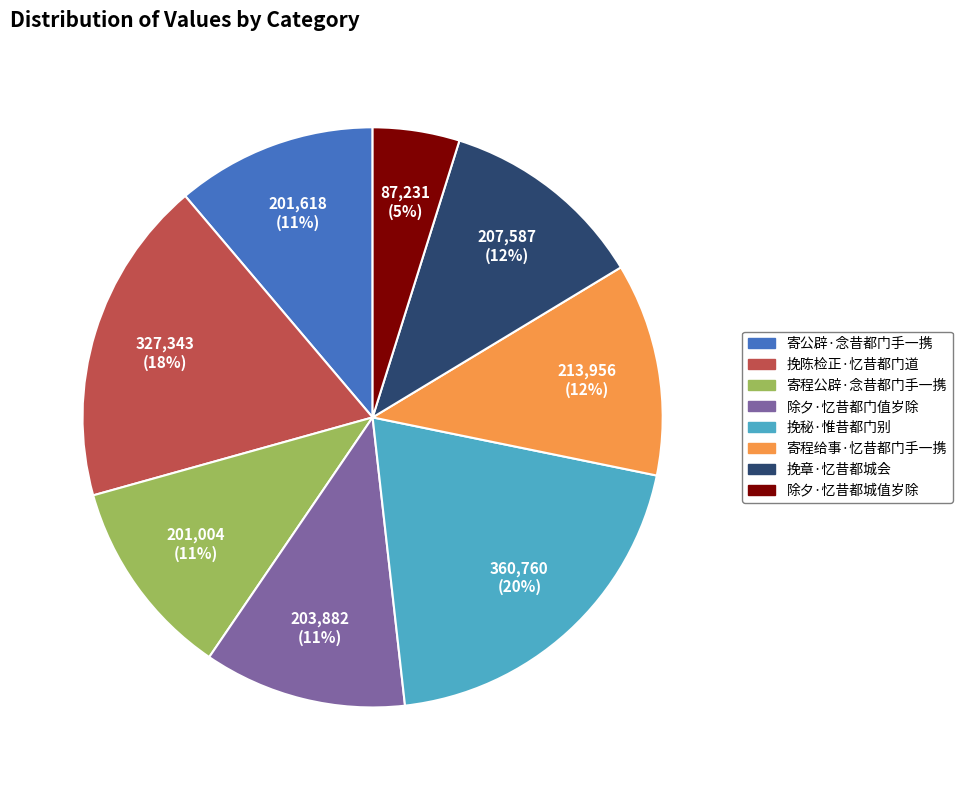

What is the largest slice in the pie chart?

挽秘·惟昔都门别